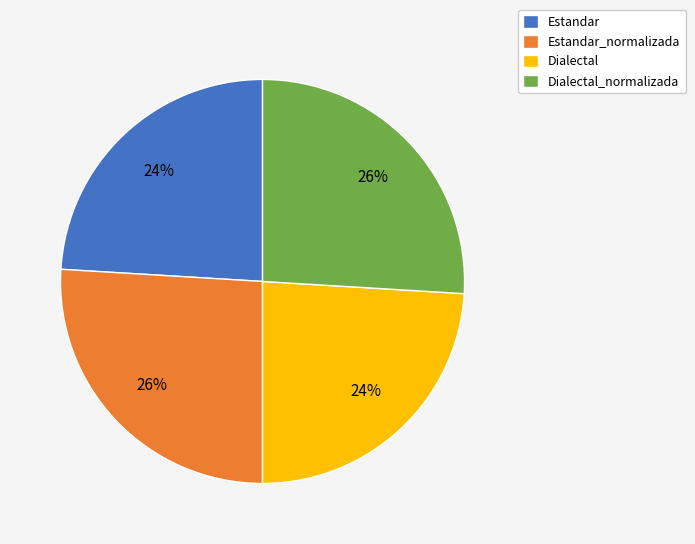

Is Estandar the majority of the pie?

No